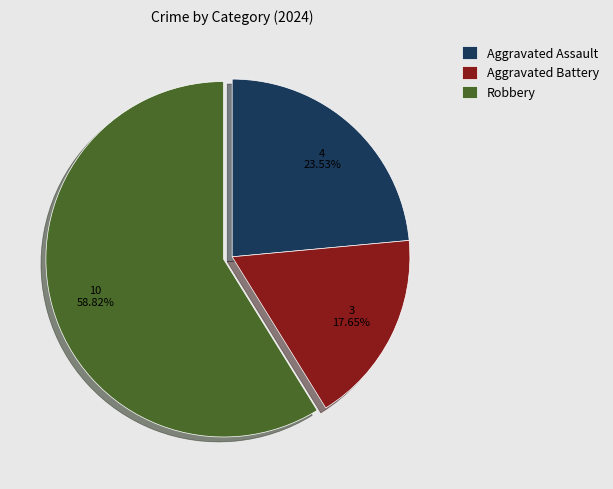

How many slices are in this pie chart?

3